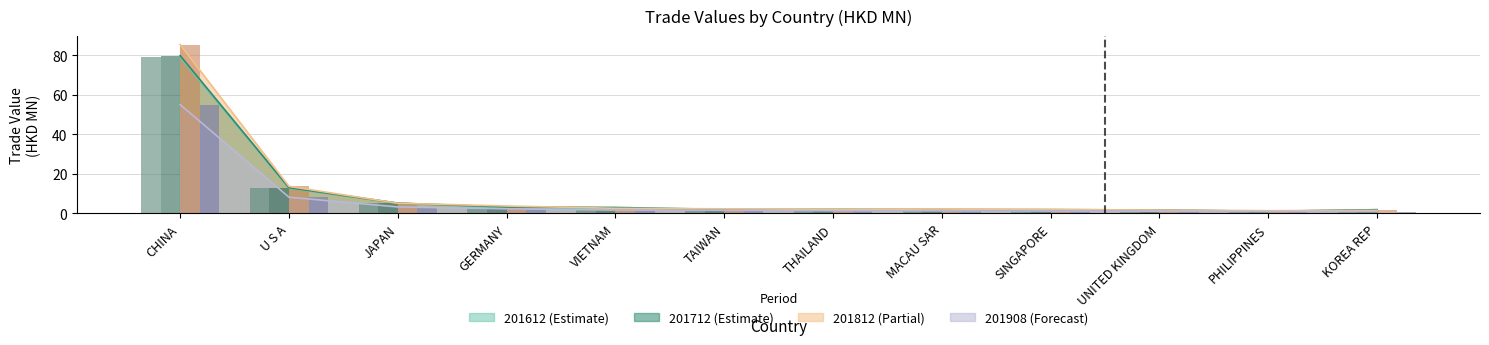

How many data points does each series have?

12